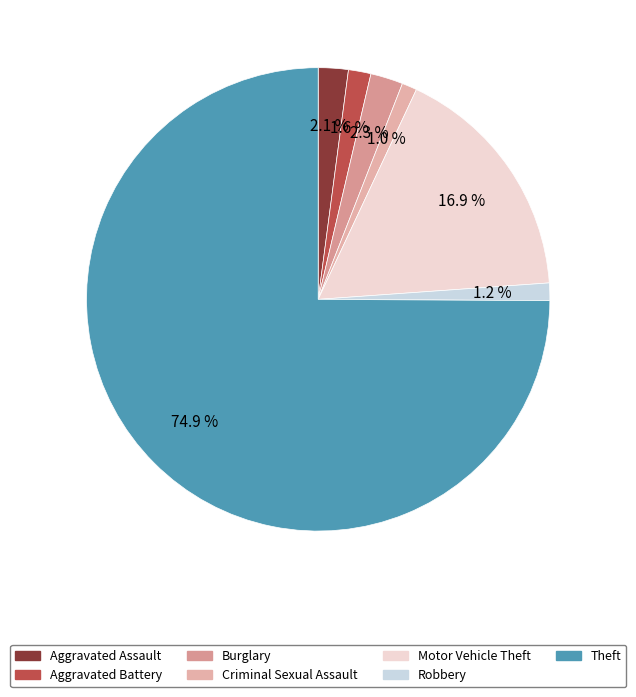

Count the number of slices in the pie.

7